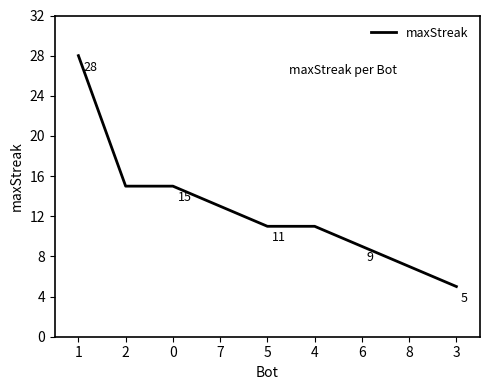

What is the change in value from 2 to 5?

-4